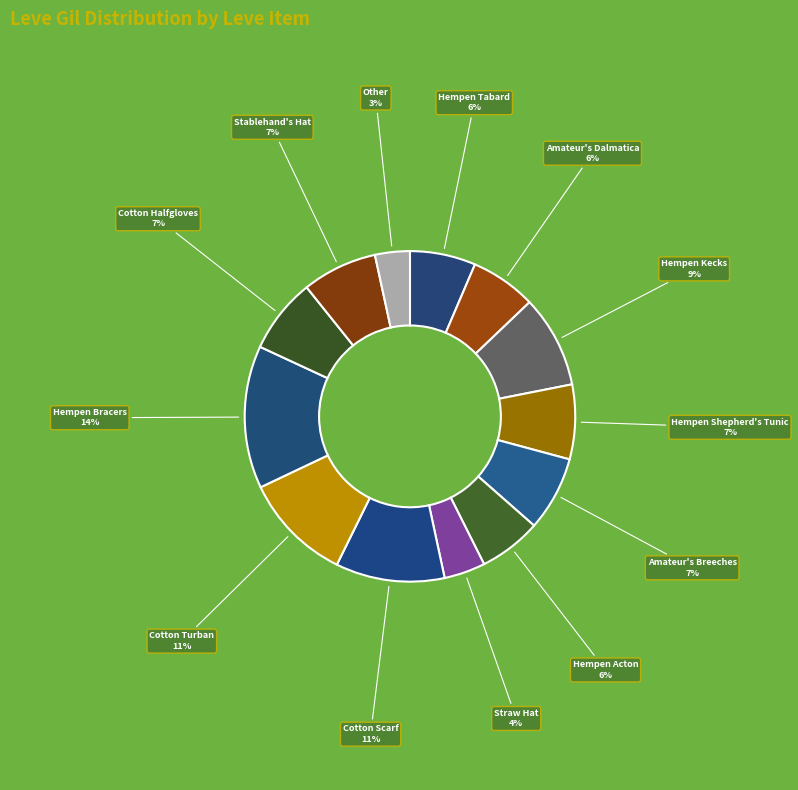

How many slices are in this pie chart?

13